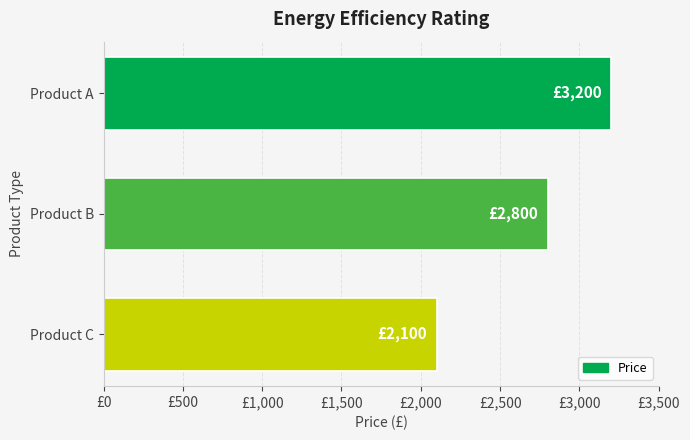

Are the bars horizontal?

Yes